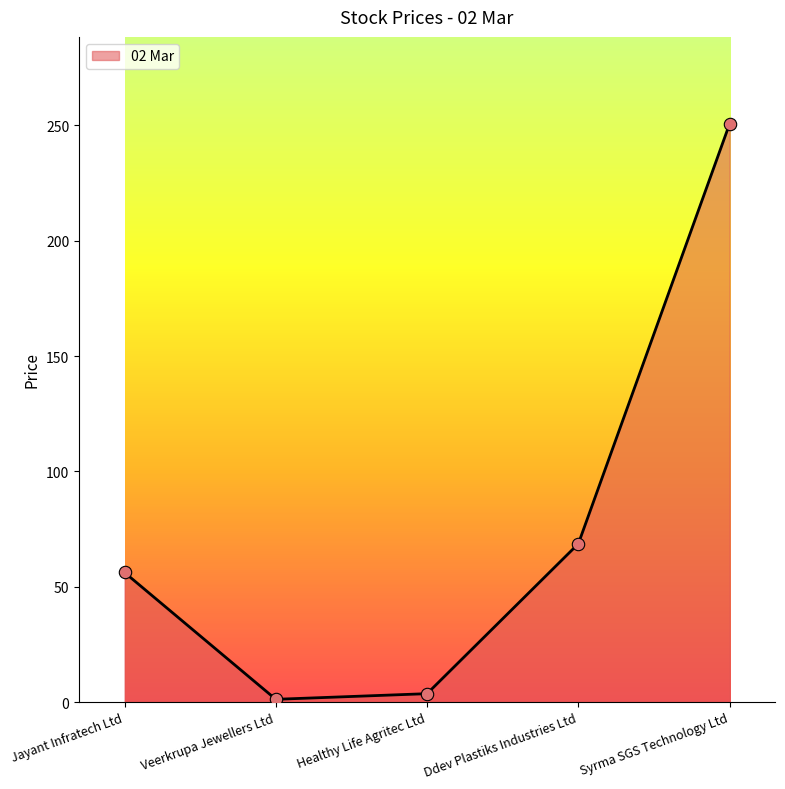

Between Ddev Plastiks Industries Ltd and Healthy Life Agritec Ltd, which is larger?

Ddev Plastiks Industries Ltd